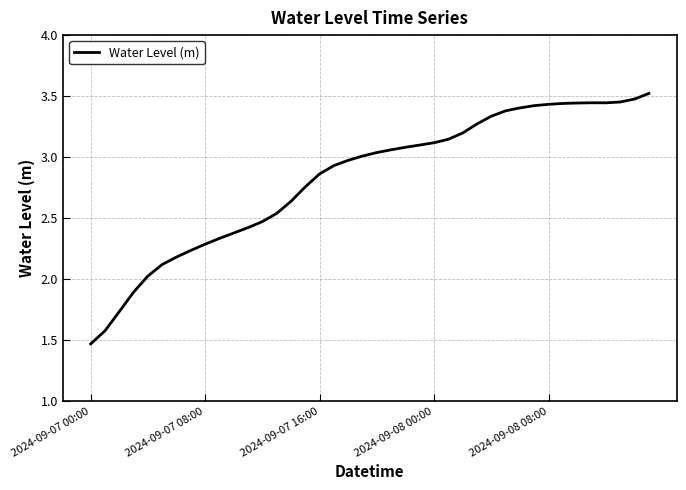

At which category does the chart reach its minimum across all series?

2024-09-07 00:00